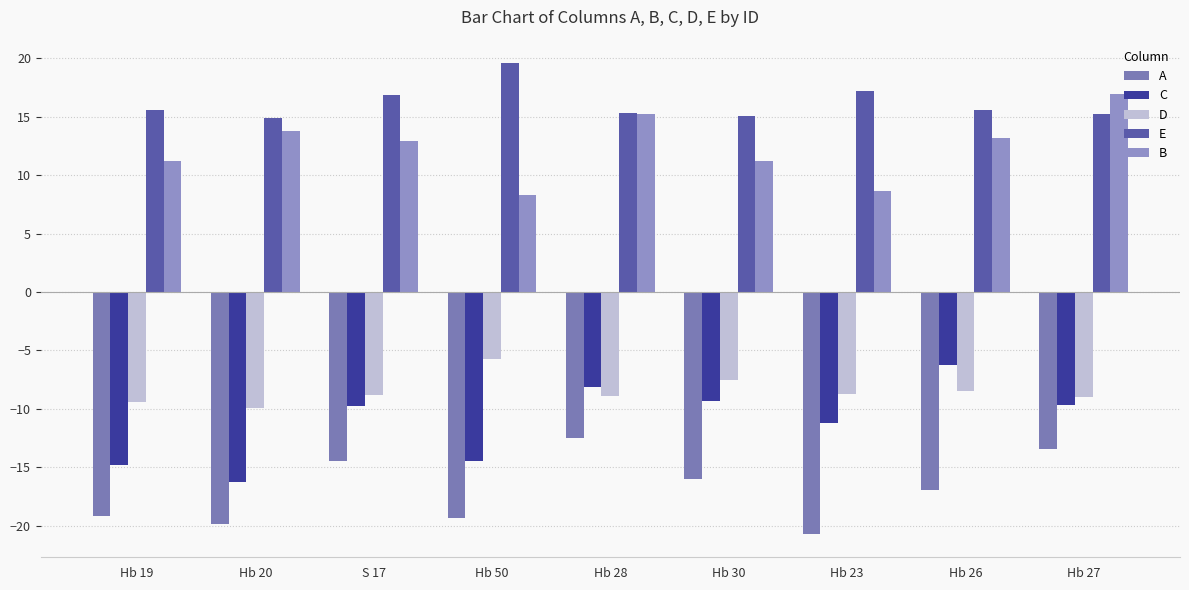

What is the total value across all series at S 17?

-3.3